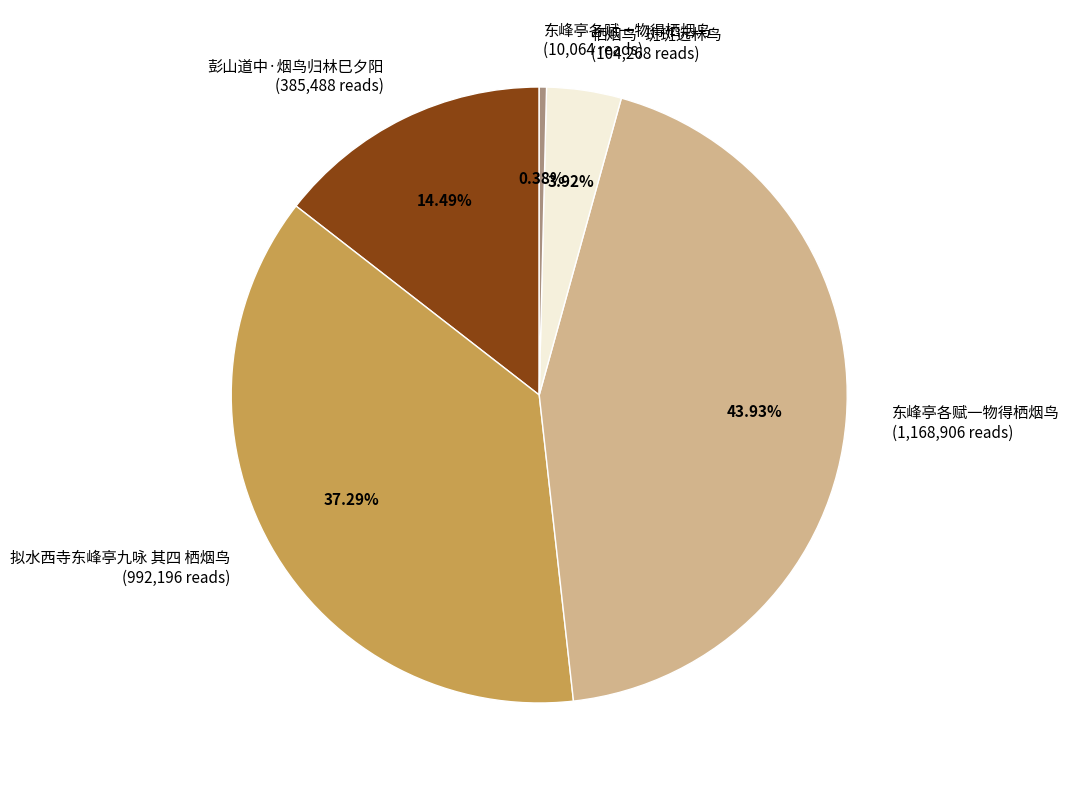

Is there a majority slice in this chart?

No